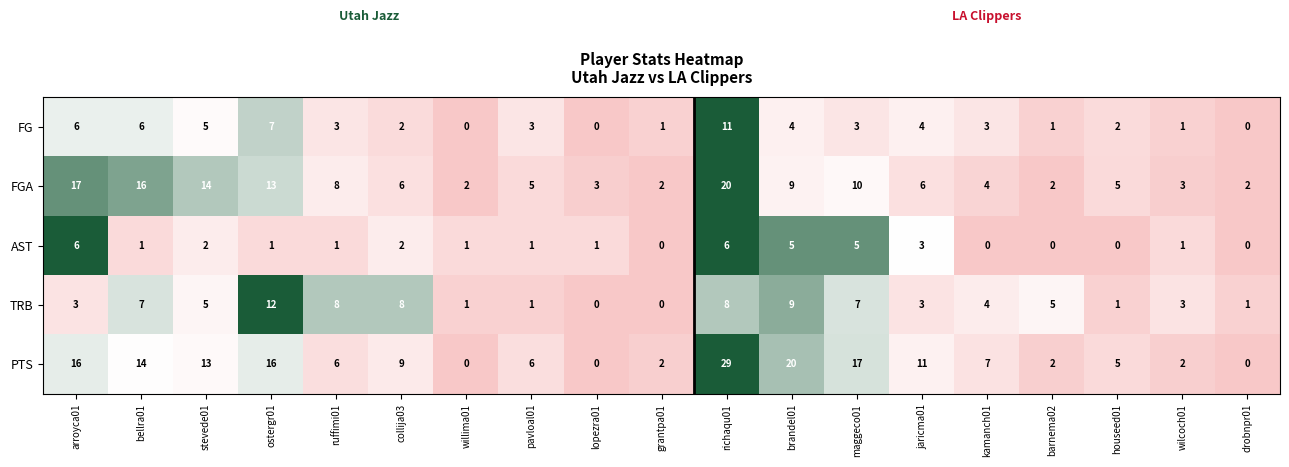

How many categories are shown in the chart?

19